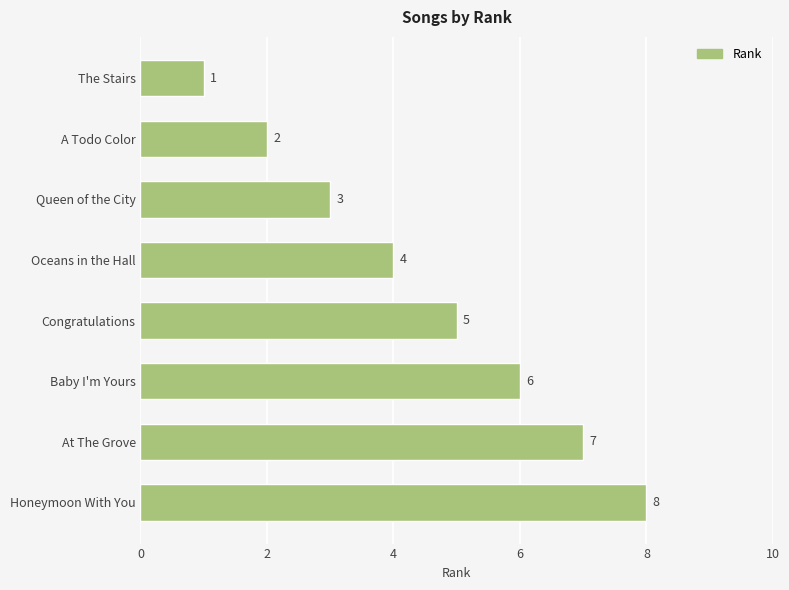

True or false: the data shows 5 at Congratulations.

True